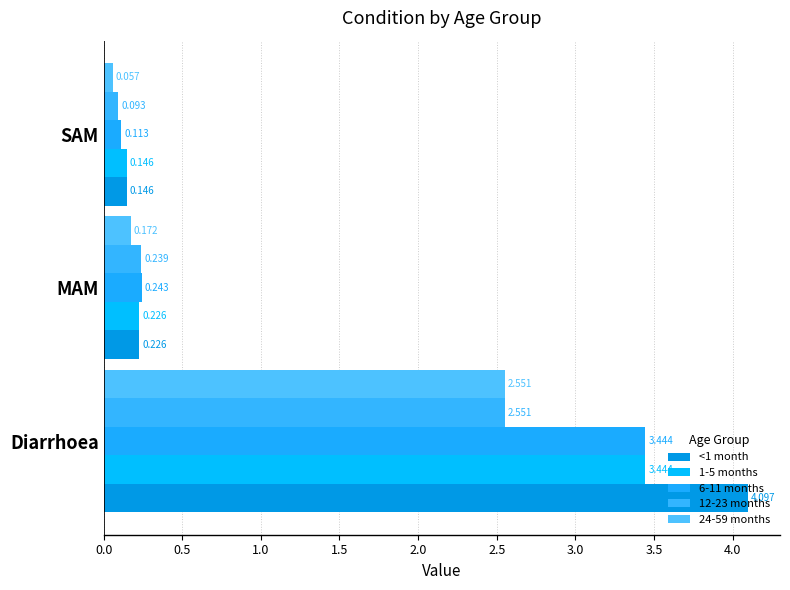

How many series are shown in this chart?

5